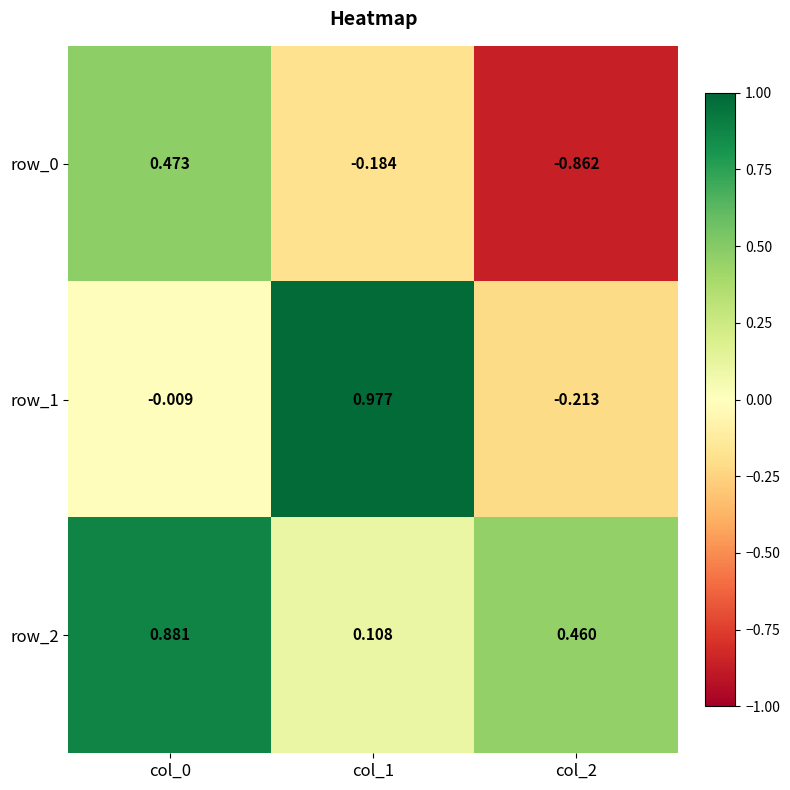

The row_1 series shows -0.0 at col_0. True or false?

False